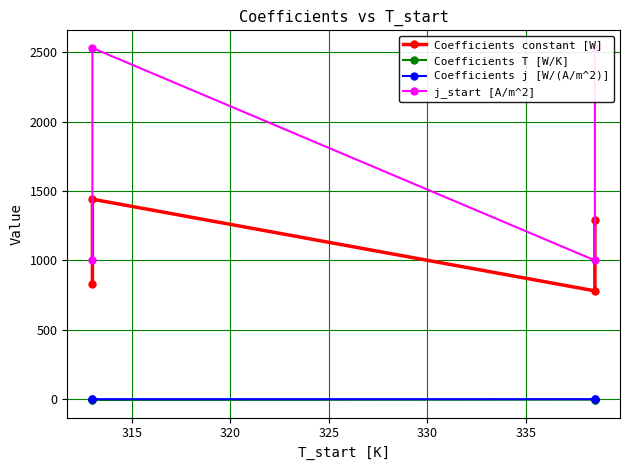

Is the value of Coefficients T [W/K] at 310 greater than the value of Coefficients j [W/(A/m^2)] at 315?

No